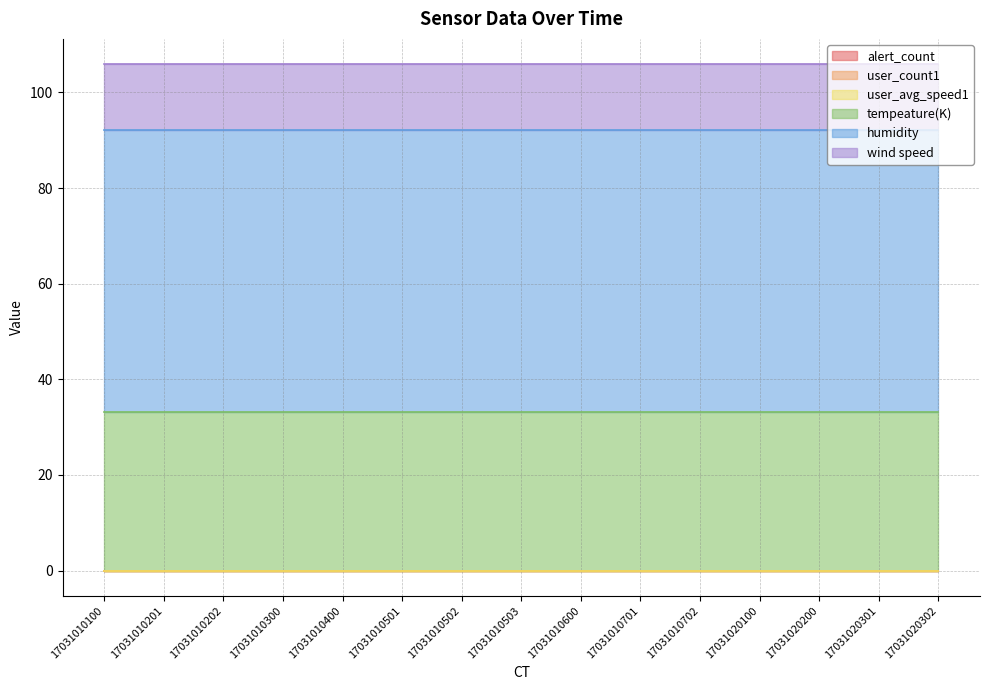

Reading right to left, extract all data points from this chart.

alert_count: 17031020302=0.0	17031020301=0.0	17031020200=0.0	17031020100=0.0	17031010702=0.0	17031010701=0.0	17031010600=0.0	17031010503=0.0	17031010502=0.0	17031010501=0.0	17031010400=0.0	17031010300=0.0	17031010202=0.0	17031010201=0.0	17031010100=0.0
user_count1: 17031020302=0.0	17031020301=0.0	17031020200=0.0	17031020100=0.0	17031010702=0.0	17031010701=0.0	17031010600=0.0	17031010503=0.0	17031010502=0.0	17031010501=0.0	17031010400=0.0	17031010300=0.0	17031010202=0.0	17031010201=0.0	17031010100=0.0
user_avg_speed1: 17031020302=0.0	17031020301=0.0	17031020200=0.0	17031020100=0.0	17031010702=0.0	17031010701=0.0	17031010600=0.0	17031010503=0.0	17031010502=0.0	17031010501=0.0	17031010400=0.0	17031010300=0.0	17031010202=0.0	17031010201=0.0	17031010100=0.0
tempeature(K): 17031020302=33.1	17031020301=33.1	17031020200=33.1	17031020100=33.1	17031010702=33.1	17031010701=33.1	17031010600=33.1	17031010503=33.1	17031010502=33.1	17031010501=33.1	17031010400=33.1	17031010300=33.1	17031010202=33.1	17031010201=33.1	17031010100=33.1
humidity: 17031020302=59.0	17031020301=59.0	17031020200=59.0	17031020100=59.0	17031010702=59.0	17031010701=59.0	17031010600=59.0	17031010503=59.0	17031010502=59.0	17031010501=59.0	17031010400=59.0	17031010300=59.0	17031010202=59.0	17031010201=59.0	17031010100=59.0
wind speed: 17031020302=13.8	17031020301=13.8	17031020200=13.8	17031020100=13.8	17031010702=13.8	17031010701=13.8	17031010600=13.8	17031010503=13.8	17031010502=13.8	17031010501=13.8	17031010400=13.8	17031010300=13.8	17031010202=13.8	17031010201=13.8	17031010100=13.8